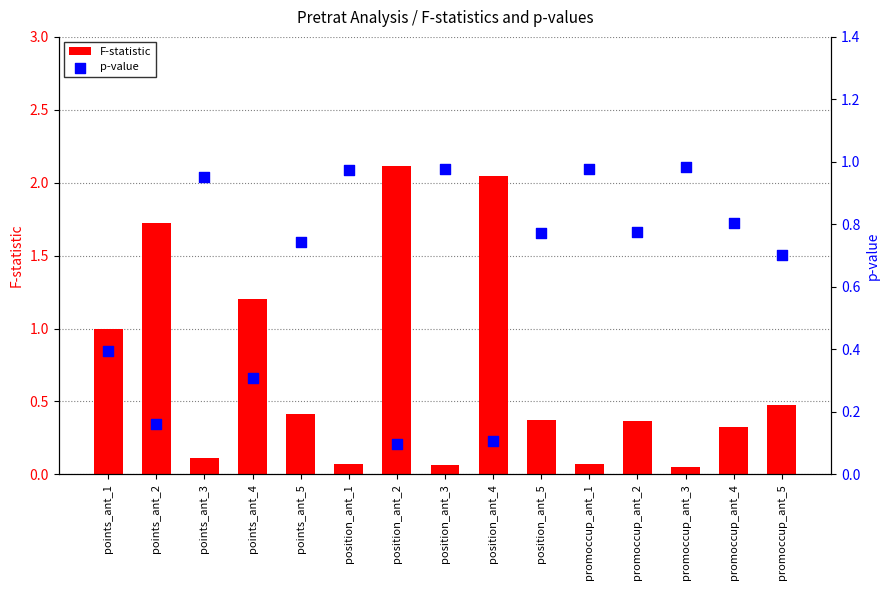

At which category is the sum across all series the highest?

position_ant_2